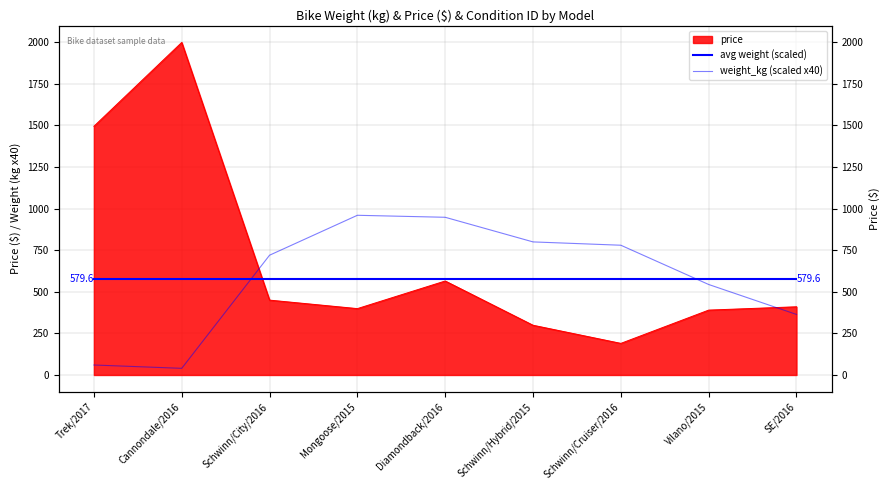

Reading left to right, extract all data points from this chart.

avg weight (scaled): 579.6	579.6	579.6	579.6	579.6	579.6	579.6	579.6	579.6
weight_kg (scaled x40): 60.0	40.0	720.0	960.0	948.0	800.0	780.0	544.0	364.0